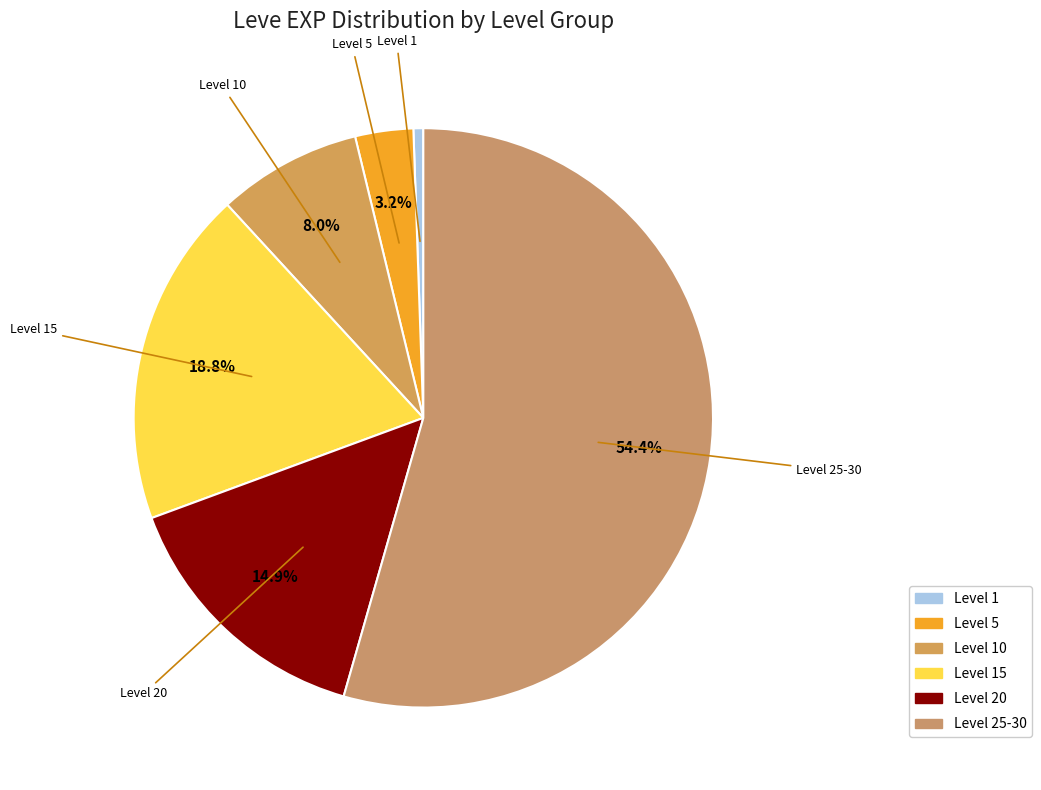

Count the number of slices in the pie.

6